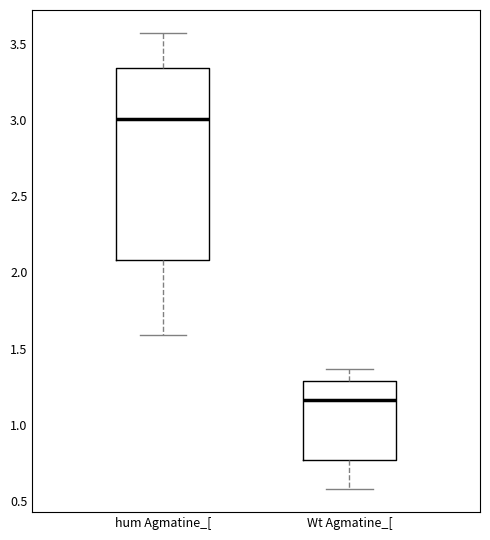

Reading left to right, read every box against the y-axis: the position of its median line, the range the box covers, and the ends of its whiskers. The values are not printed on the chart, so give them approximately, as read against the axis.

hum Agmatine_[: median 3.00, box 2.10 to 3.35, whiskers 1.60 to 3.55
Wt Agmatine_[: median 1.15, box 0.75 to 1.30, whiskers 0.60 to 1.35